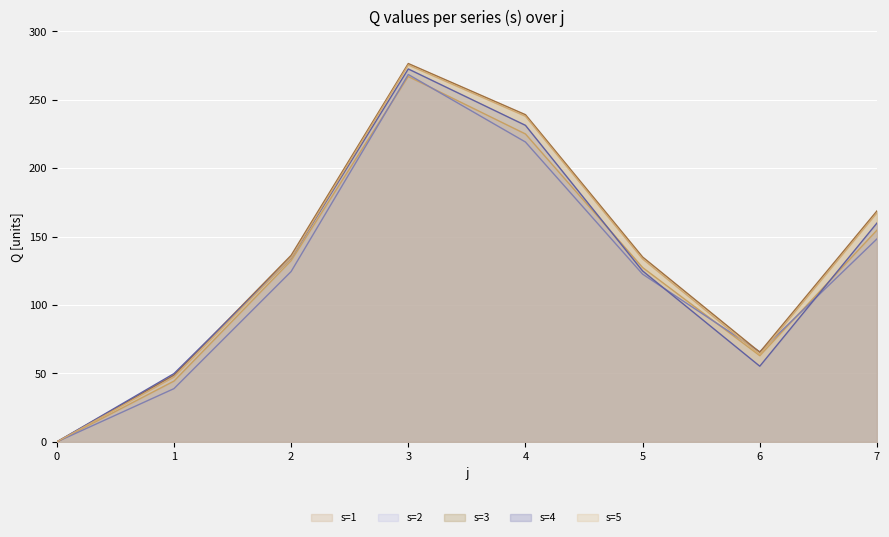

How many distinct data groups are displayed?

5